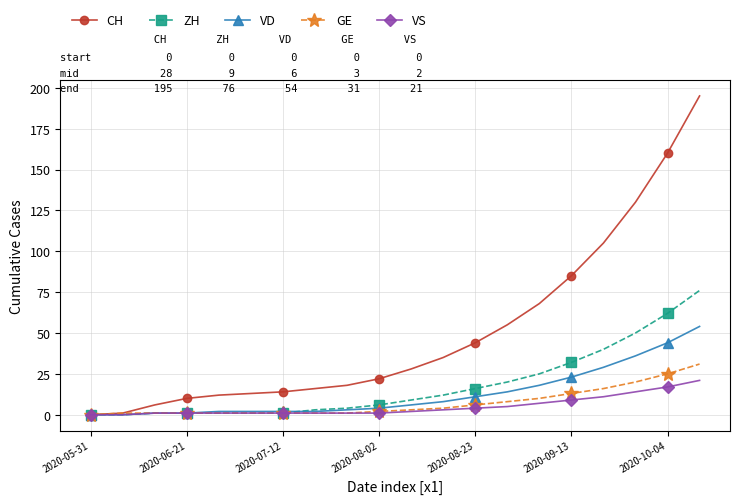

Which series has the largest range (max minus min)?

CH